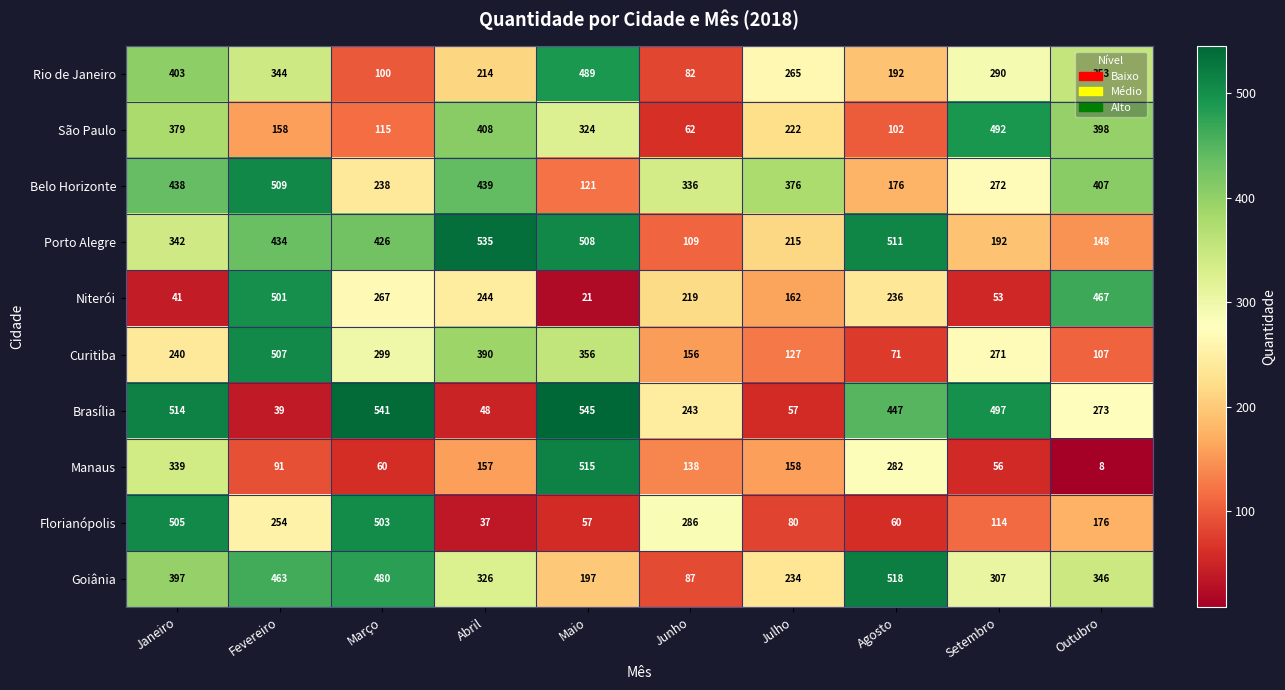

List the labels in order of Curitiba value, smallest first.

Agosto, Outubro, Julho, Junho, Janeiro, Setembro, Março, Maio, Abril, Fevereiro